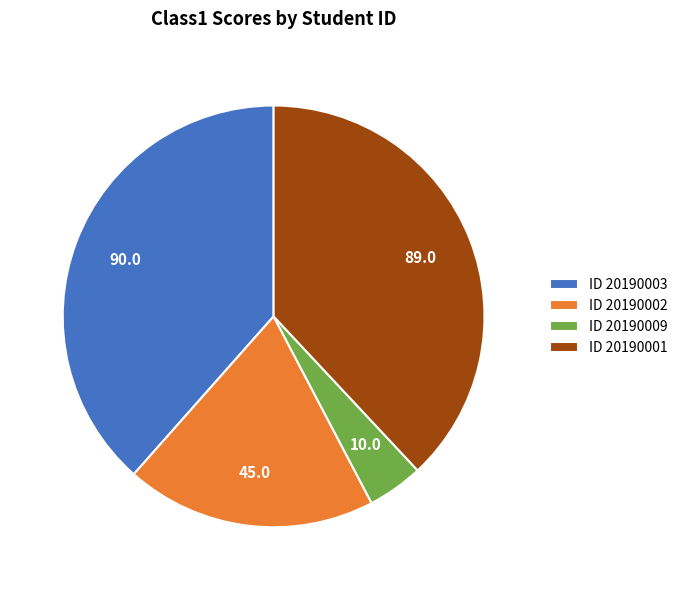

Is it true that ID 20190003 is 38% of the pie?

True